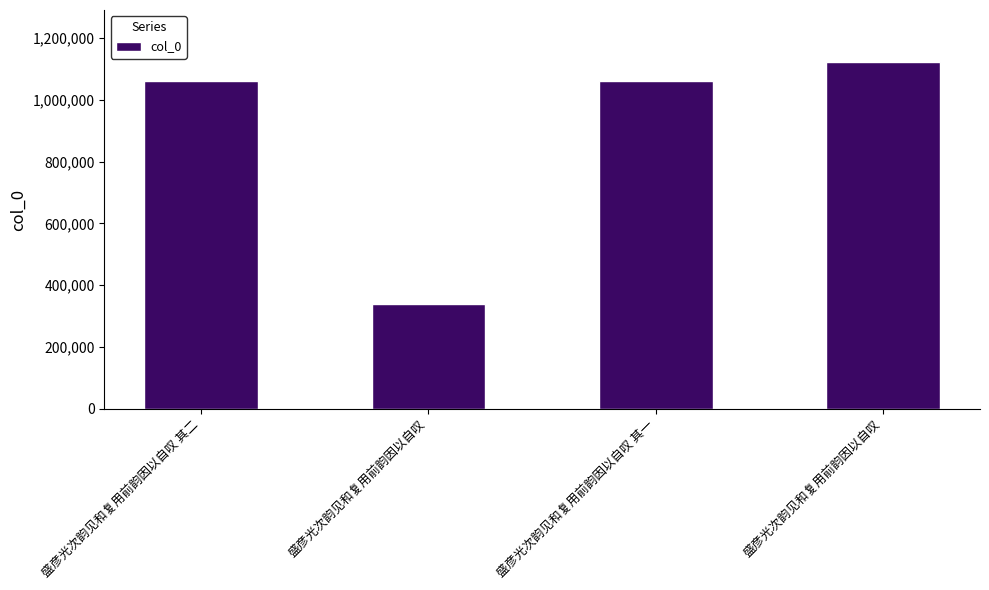

Is it true that the value at 盛彦光次韵见和复用前韵因以自叹 其一 is 1062187?

True